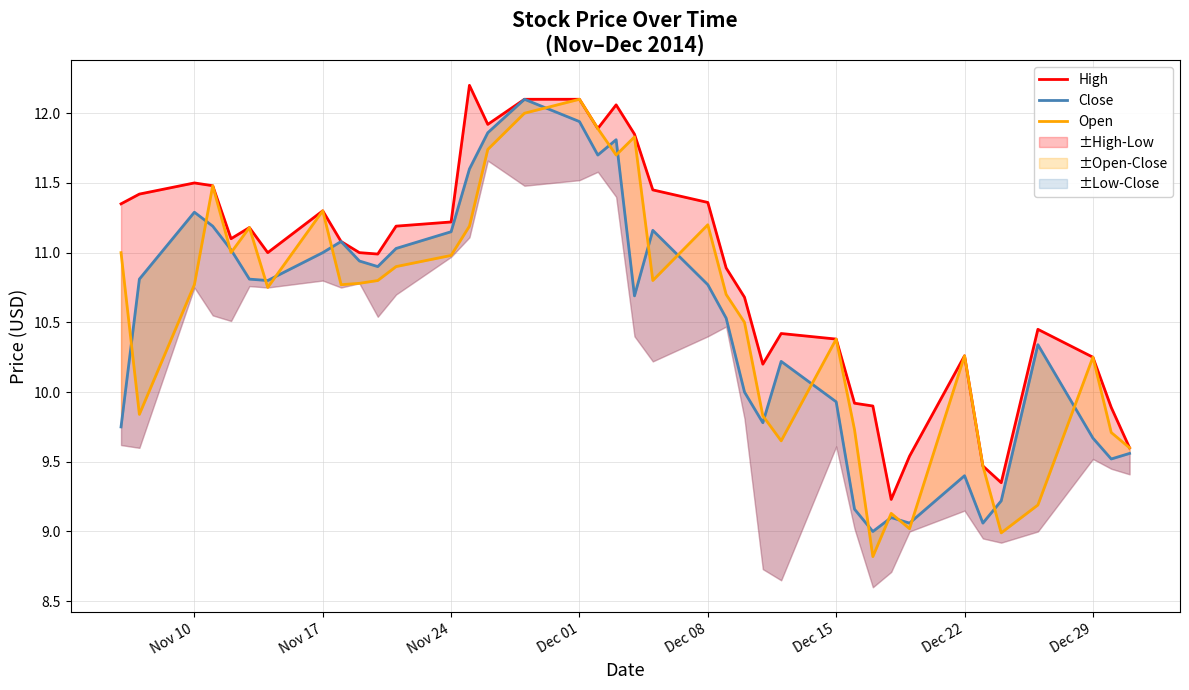

Does the chart display data point markers on the line(s)?

No